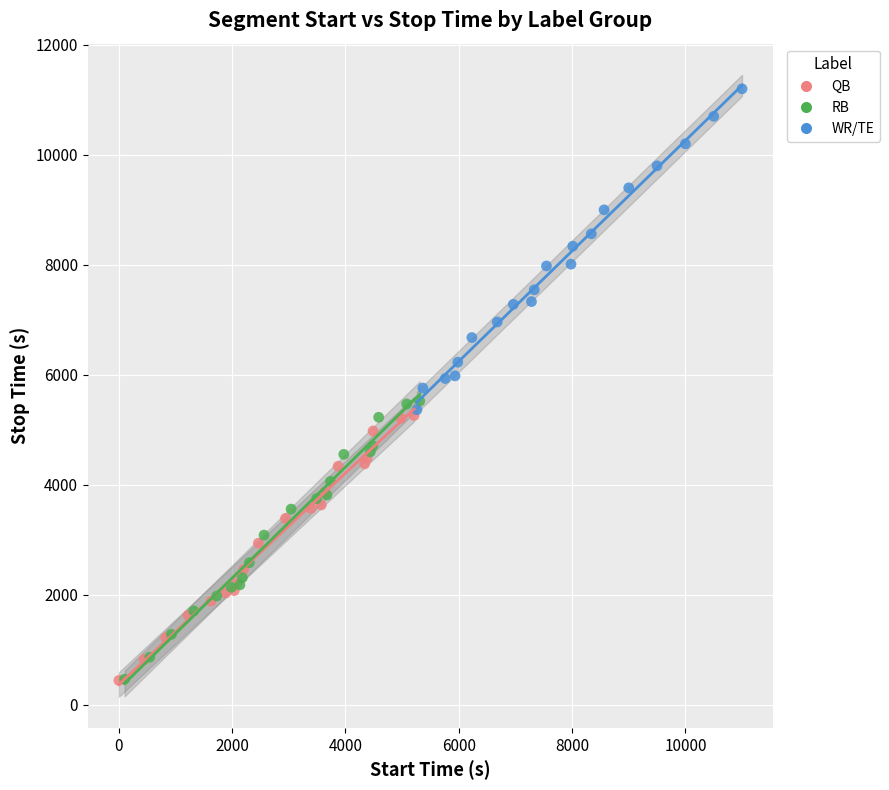

Which series has the largest Y range (max minus min)?

WR/TE